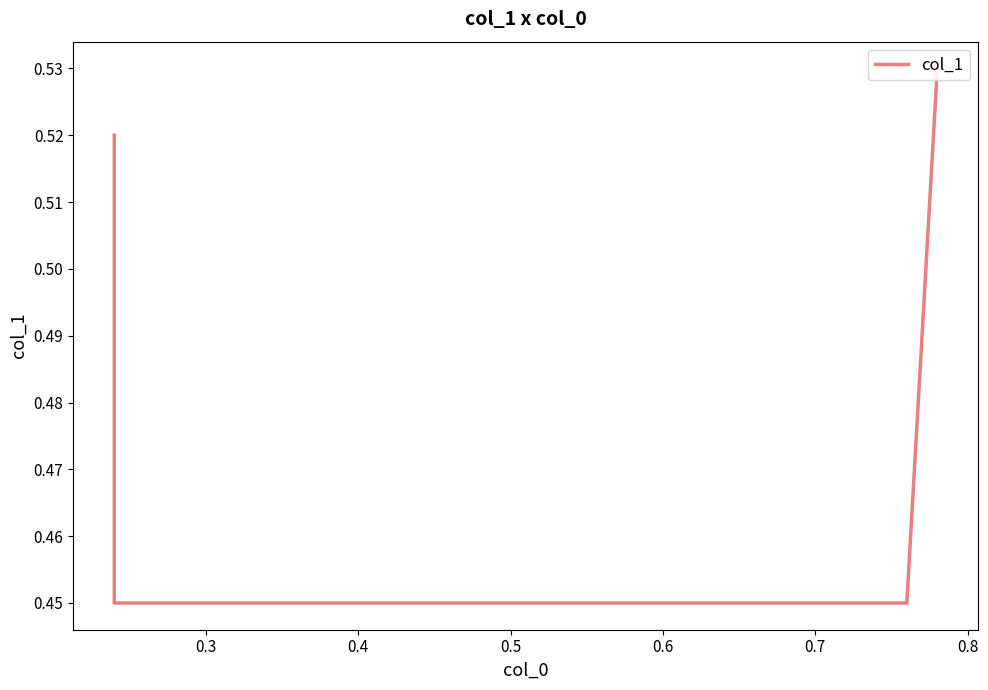

The chart shows a value of 0.1 at 0.3. True or false?

False